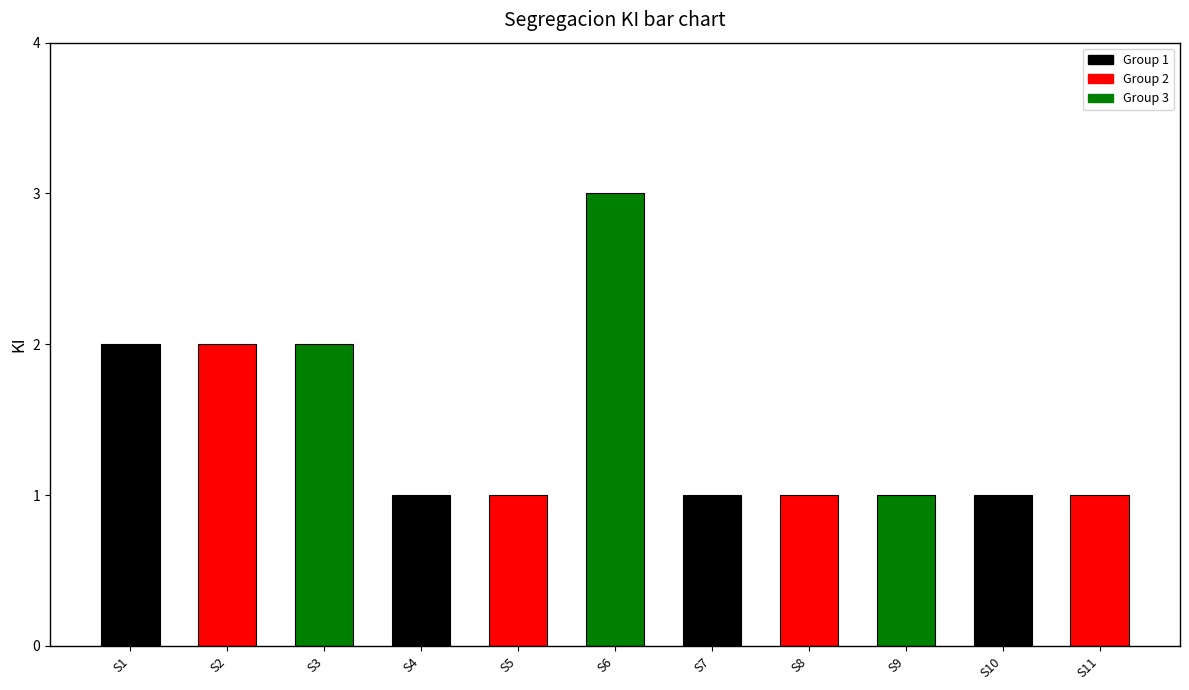

Is it true that the value at S6 is 5?

False